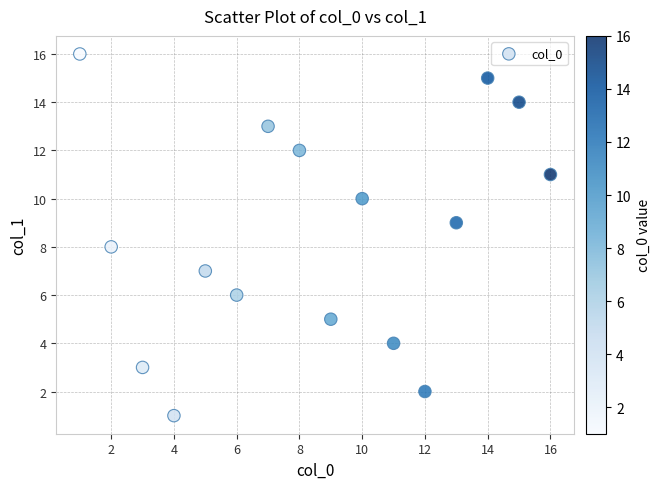

What is the range of X values (max minus min)?

15